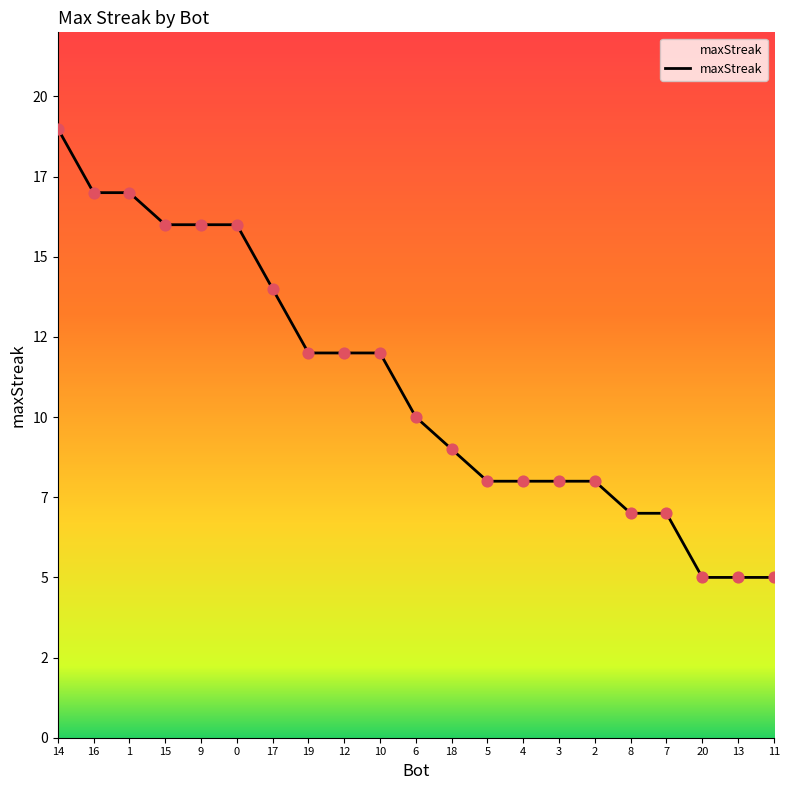

Is this an area chart (filled region under the line)?

Yes